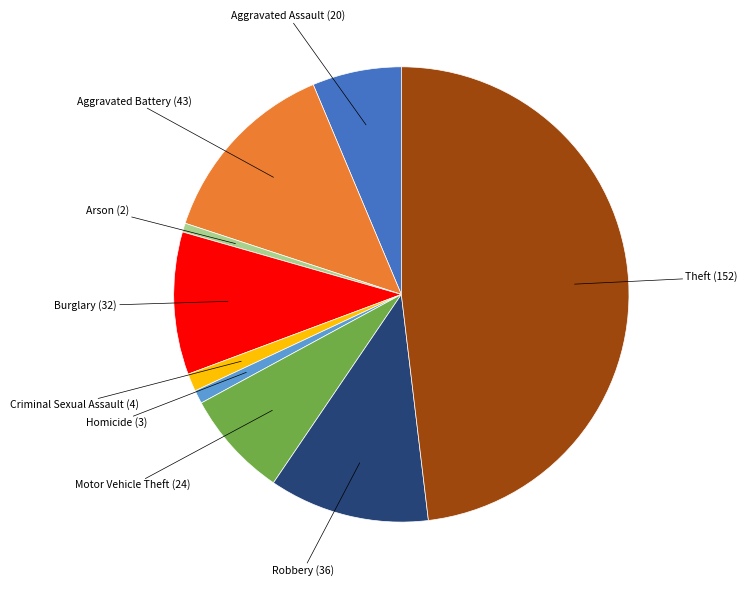

Does any single category account for the majority?

No